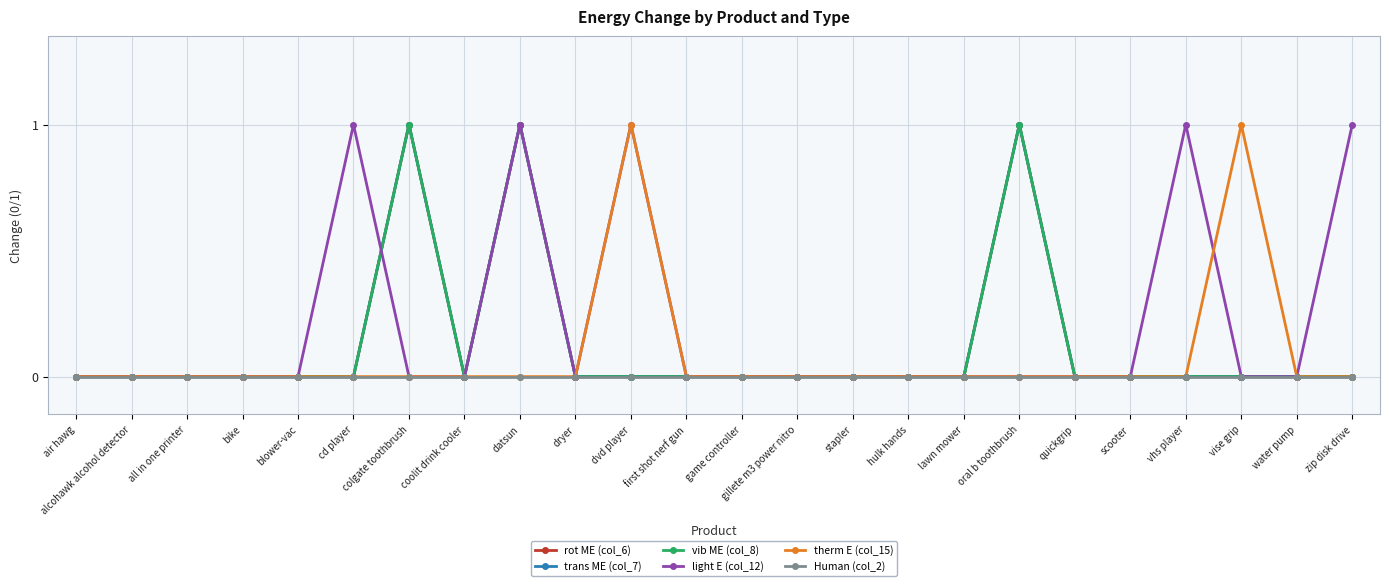

The vib ME (col_8) series shows 1 at colgate toothbrush. True or false?

True